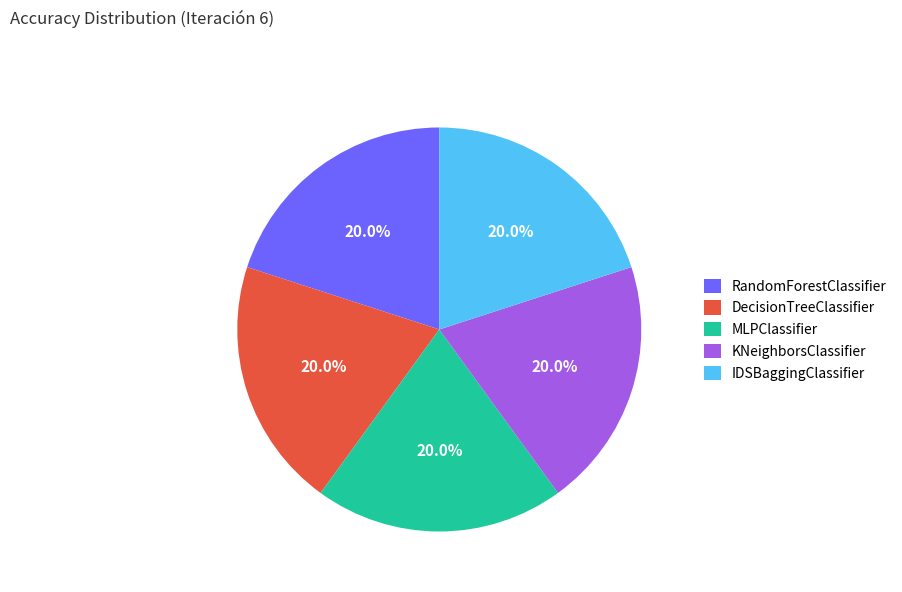

Combined, what portion of the pie is KNeighborsClassifier and RandomForestClassifier?

40.0%